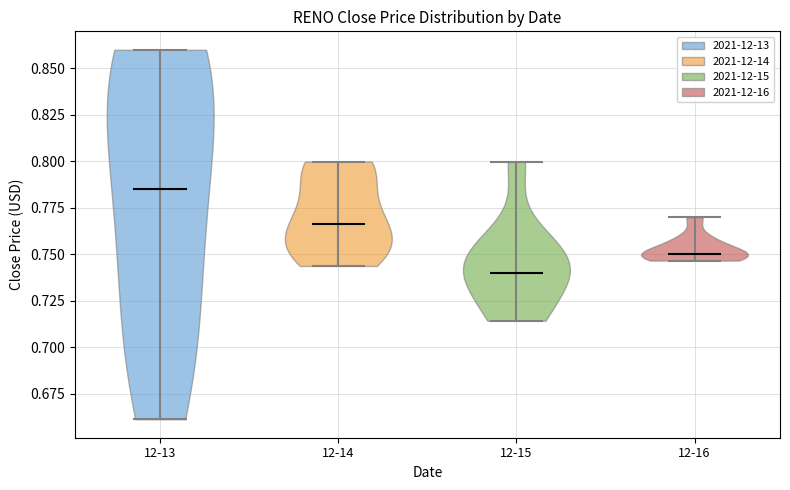

Which violin has the highest median line?

12-13